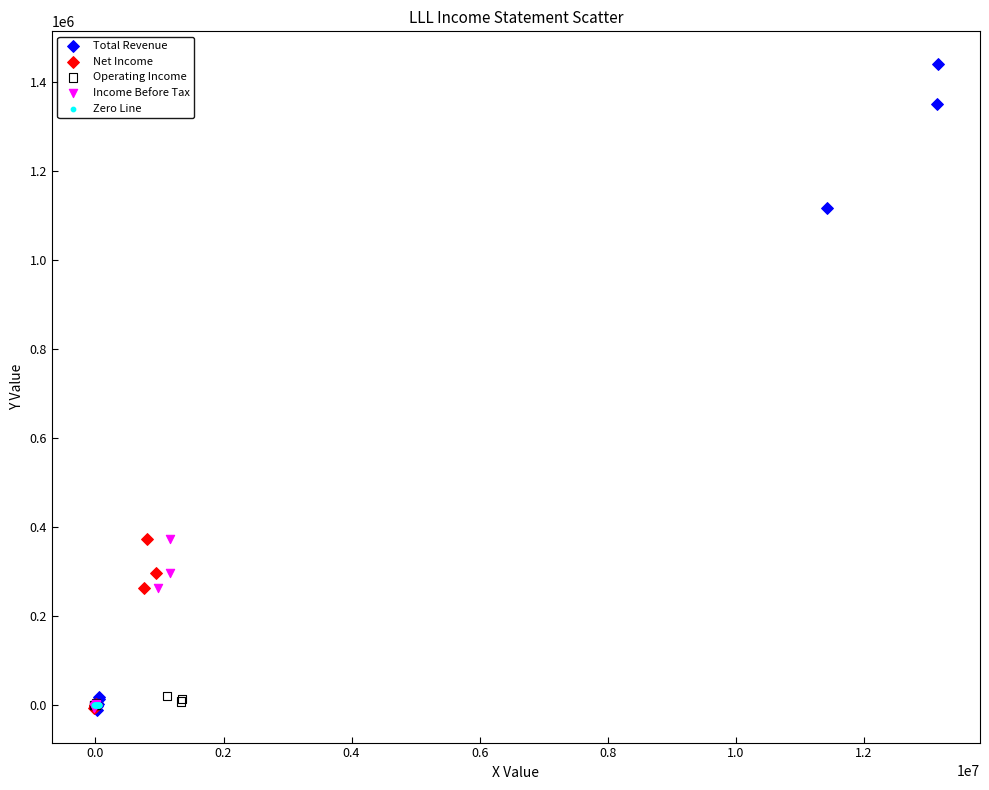

Which series contains the highest Y value?

Total Revenue